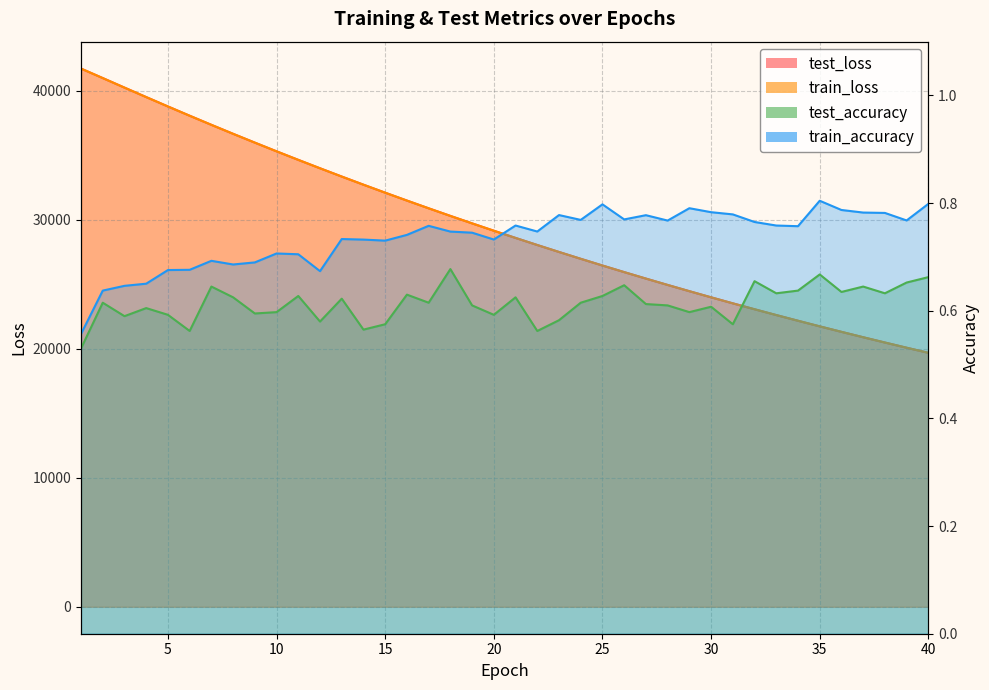

True or false: train_accuracy has more than 2 interior local peaks.

True